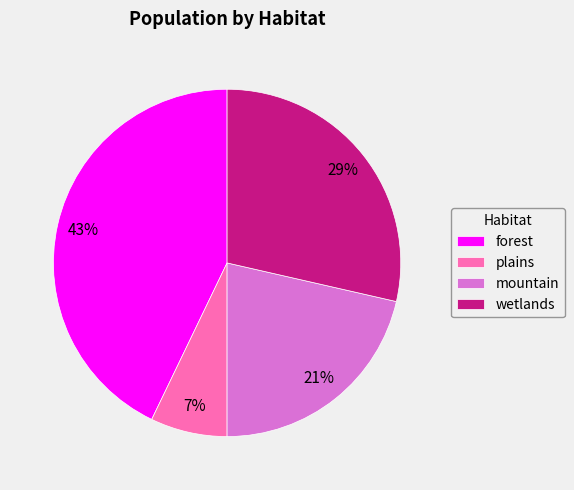

Approximately how many times larger is the value at wetlands compared to forest?

0.7